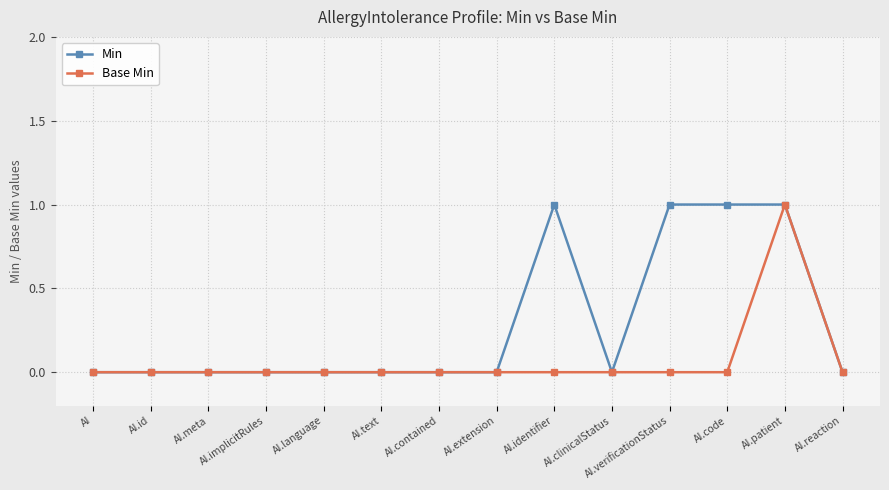

List the series in order of their overall mean, lowest first.

Base Min, Min